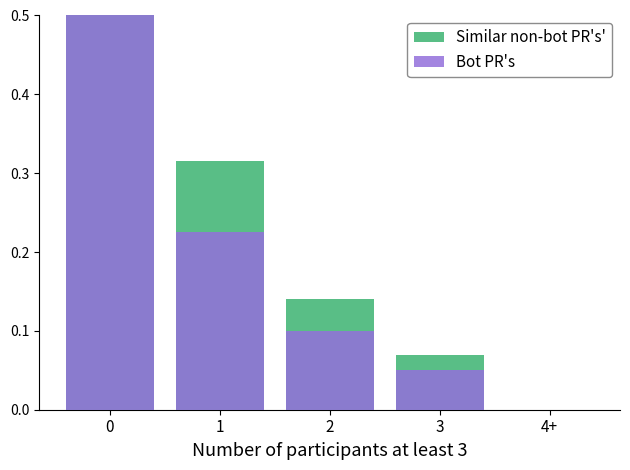

Which series has the largest total across all categories?

Similar non-bot PR's'